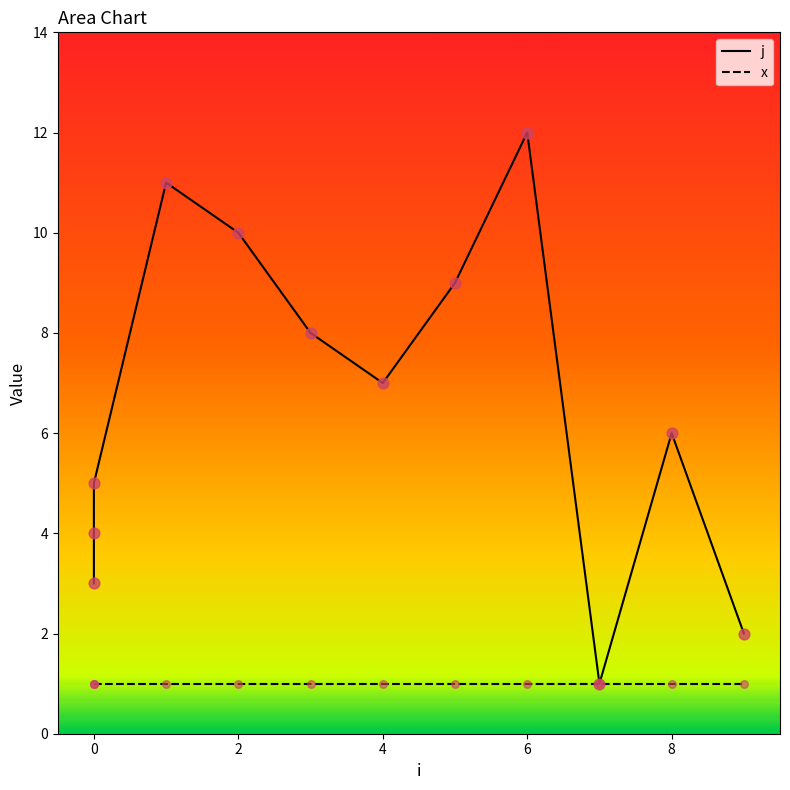

Which series reaches the minimum Y coordinate?

j